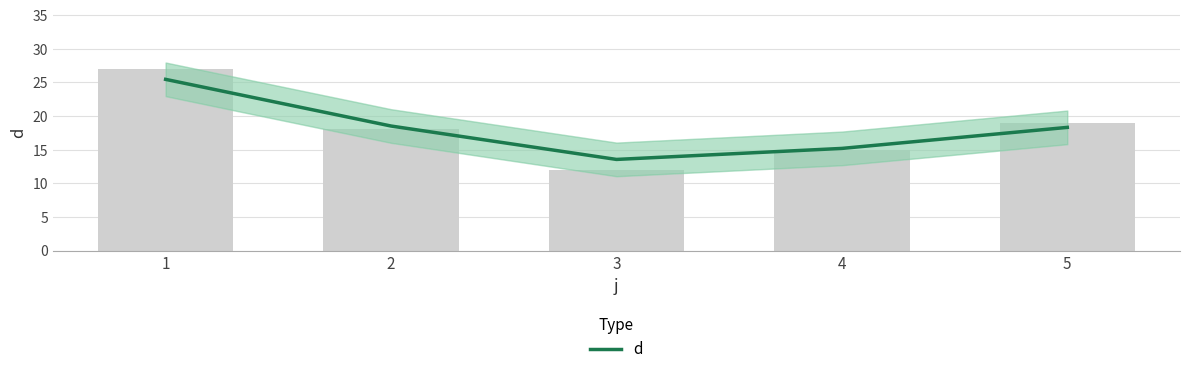

What is the change in value from 3 to 5?

+4.8